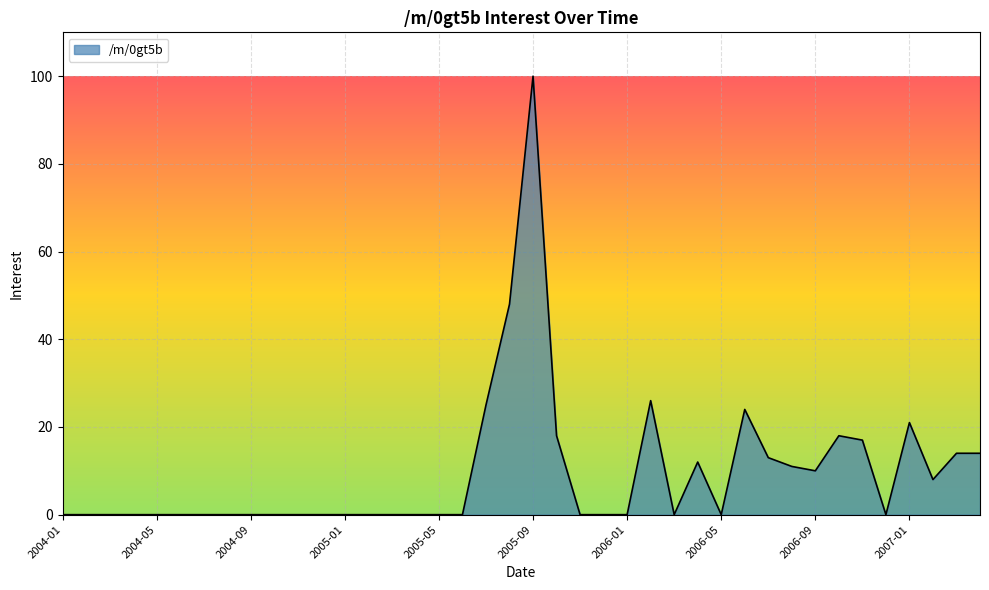

What is the maximum value shown in the chart?

100